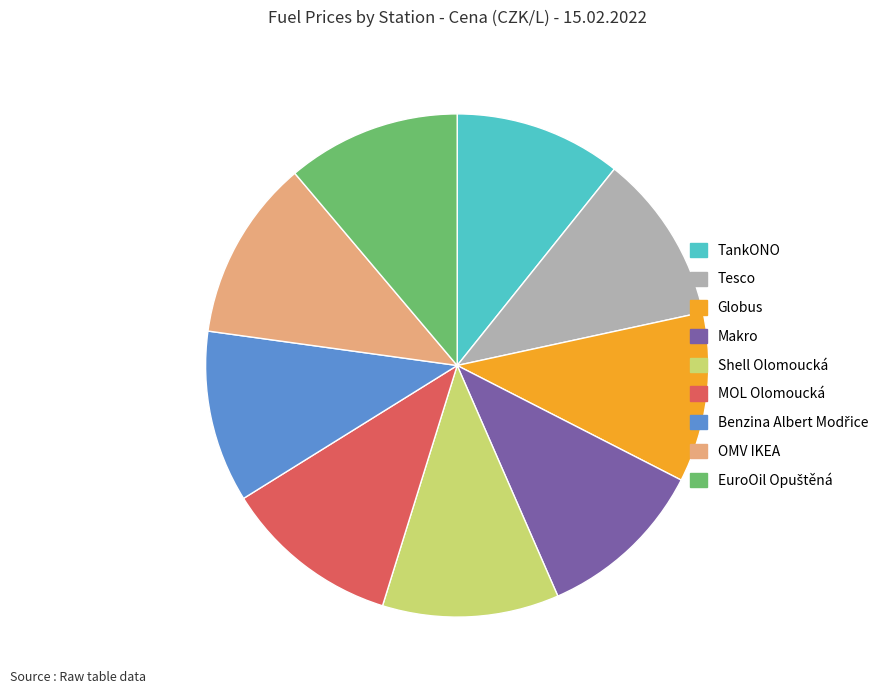

The Makro slice represents 23% of the pie. True or false?

False